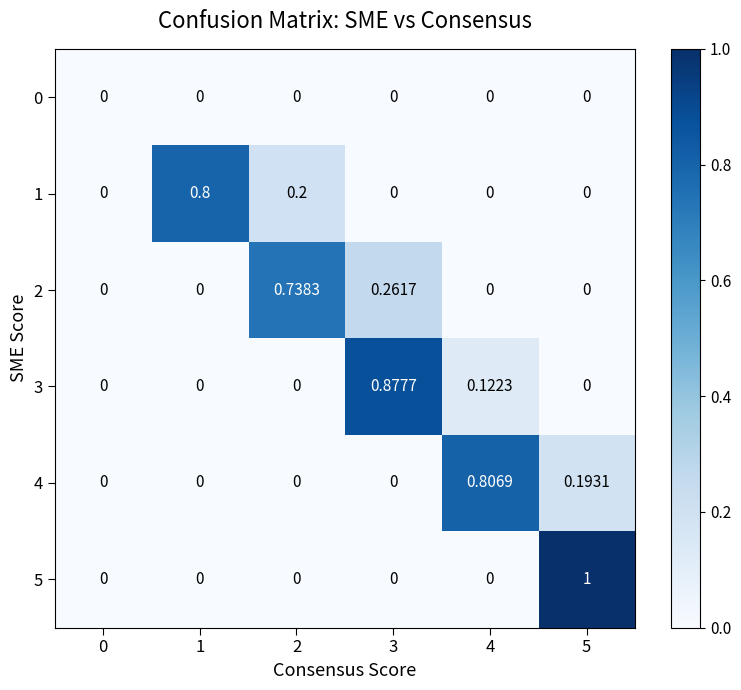

Is the value of 3 at 3 greater than the value of 1 at 1?

Yes